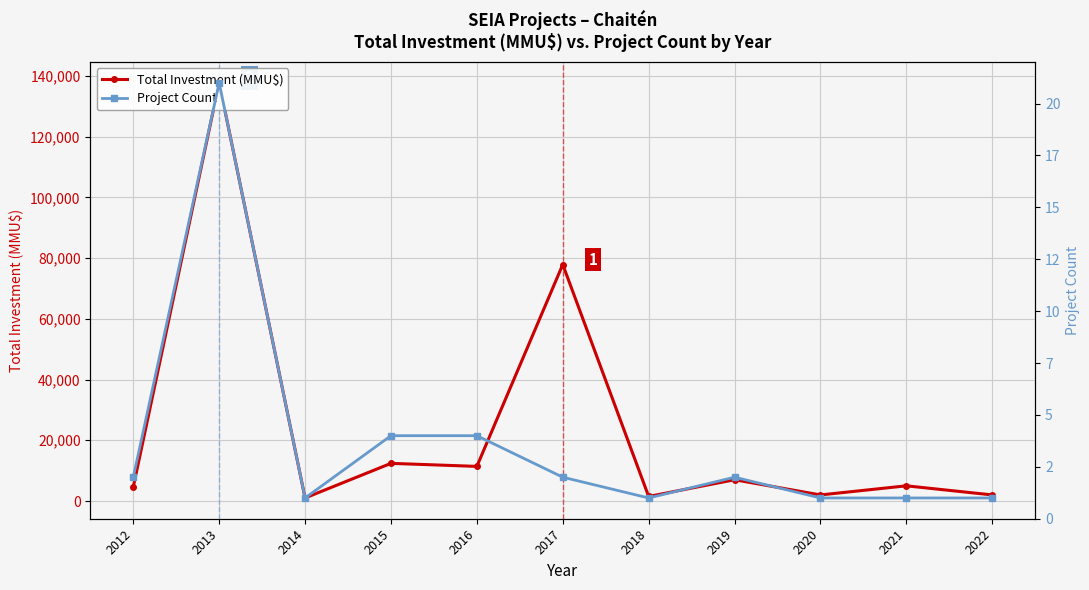

Reading right to left, extract all data points from this chart.

Total Investment (MMU$): 2022=2000	2021=5000	2020=2000	2019=7000	2018=1500	2017=77883	2016=11400	2015=12400	2014=1000	2013=137740	2012=4600
Project Count: 2022=1	2021=1	2020=1	2019=2	2018=1	2017=2	2016=4	2015=4	2014=1	2013=21	2012=2